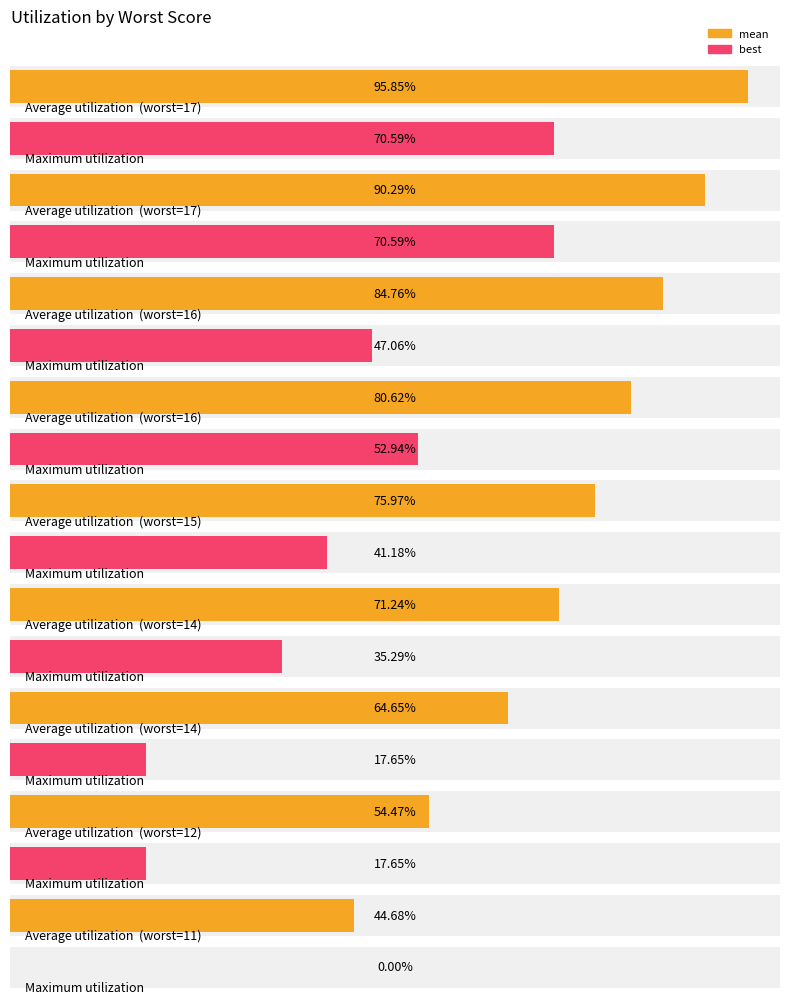

At which category is the sum across all series the highest?

17